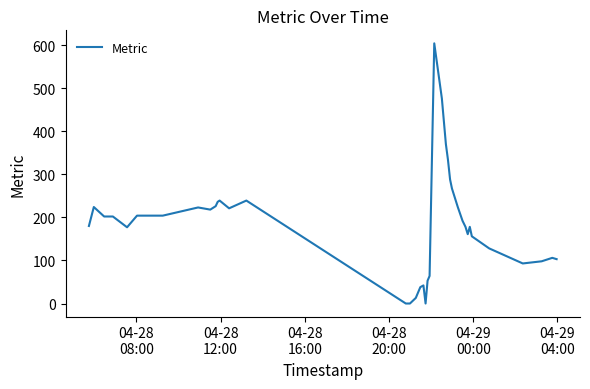

What is the maximum value shown in the chart?

604